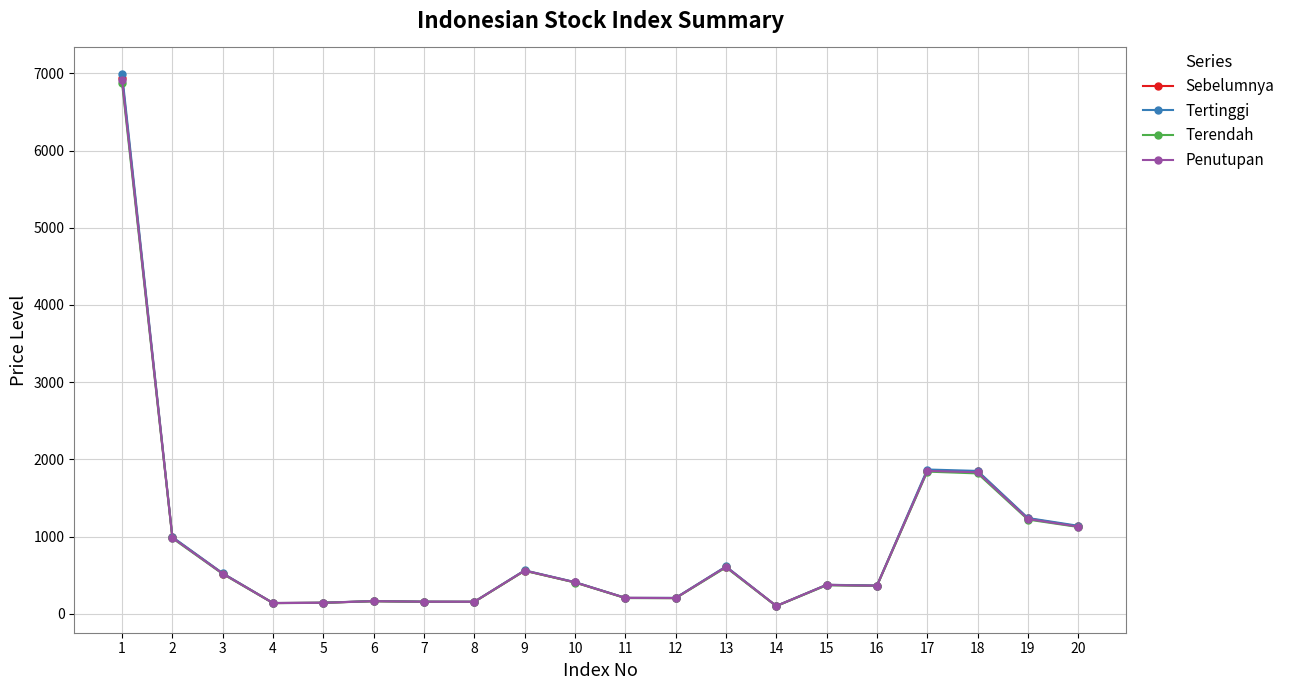

What is the difference between the second highest and second lowest values in the Sebelumnya series?

1714.2